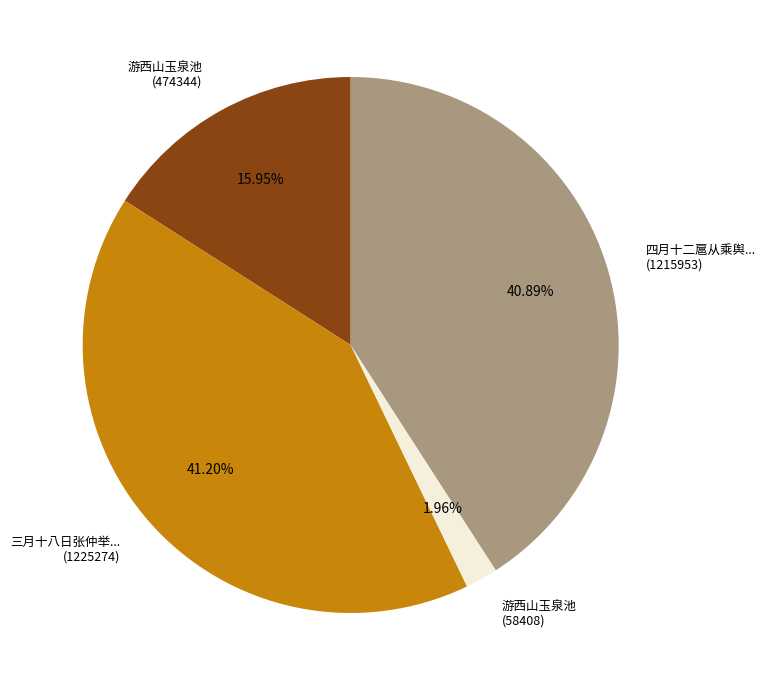

Does any single category account for the majority?

No